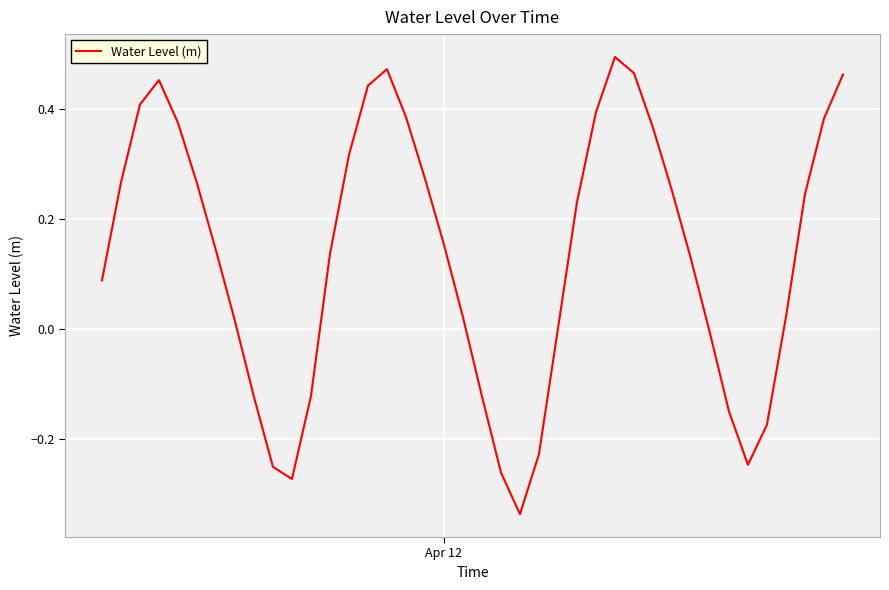

What is the difference between the maximum and minimum values?

0.8